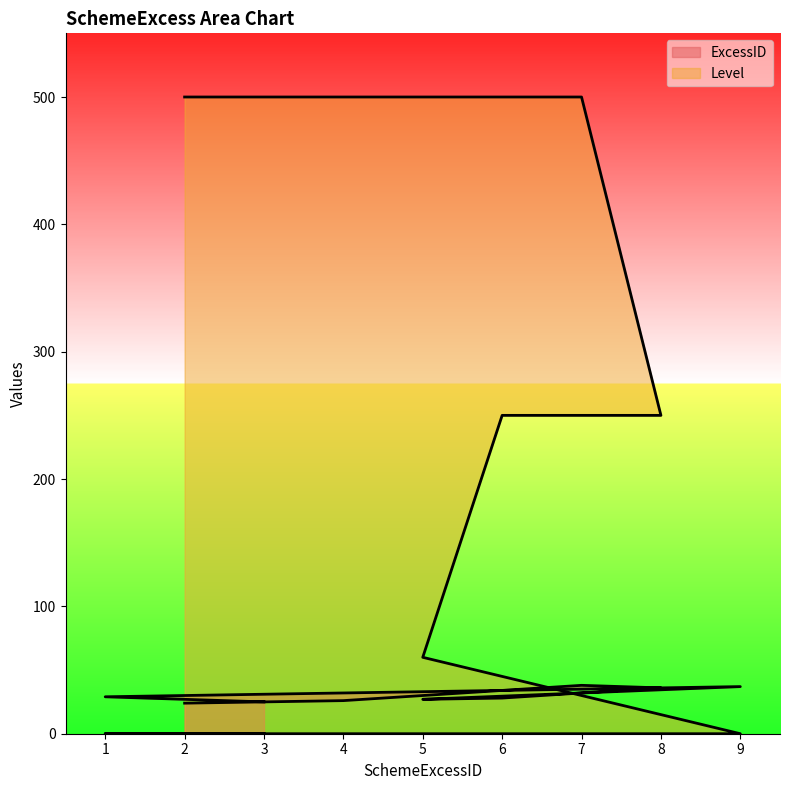

How many data points in ExcessID are less than 28?

4